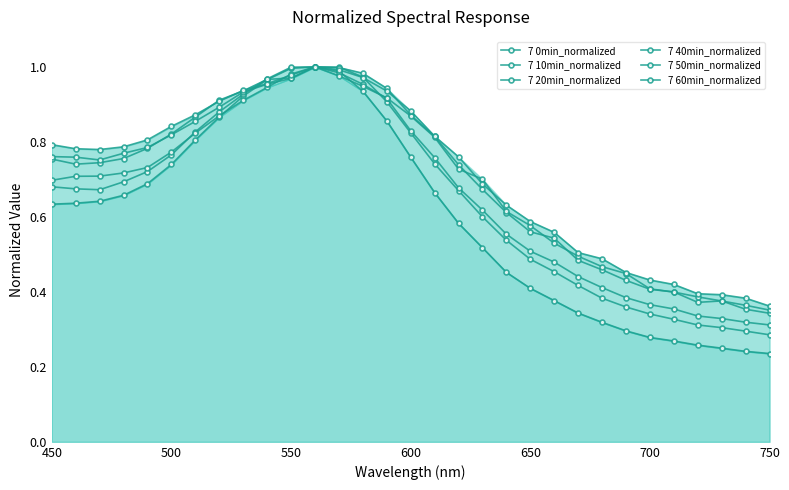

Which series has the largest total across all categories?

7 60min_normalized